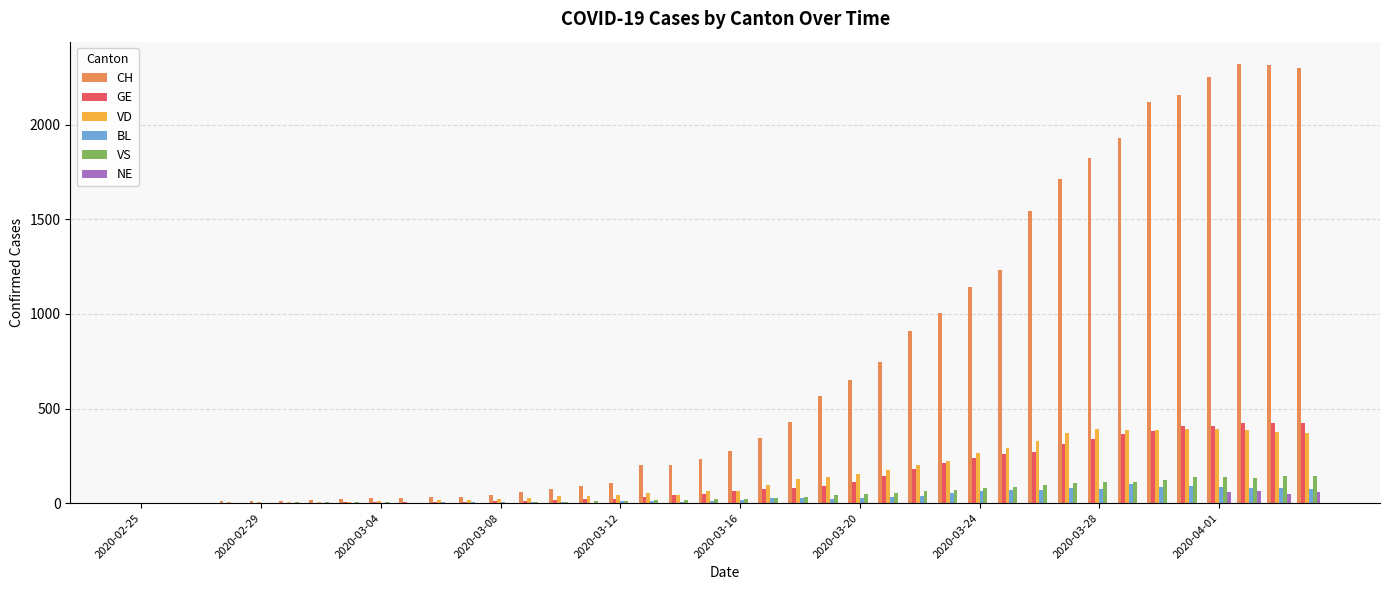

Which series has the largest total across all categories?

CH